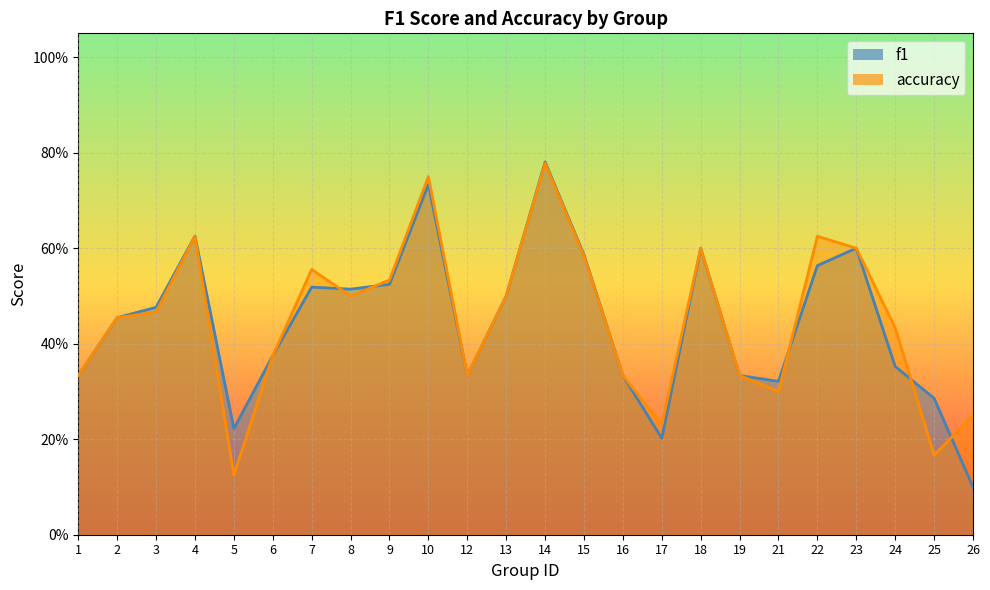

List the series in order of their peak value, lowest first.

accuracy_line, f1_line